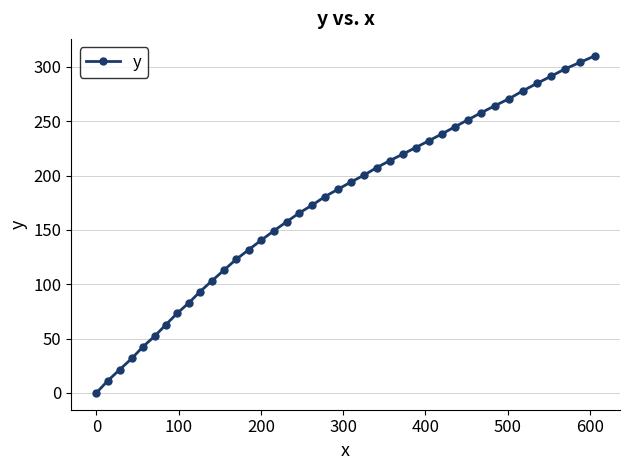

What is the average value?

172.1